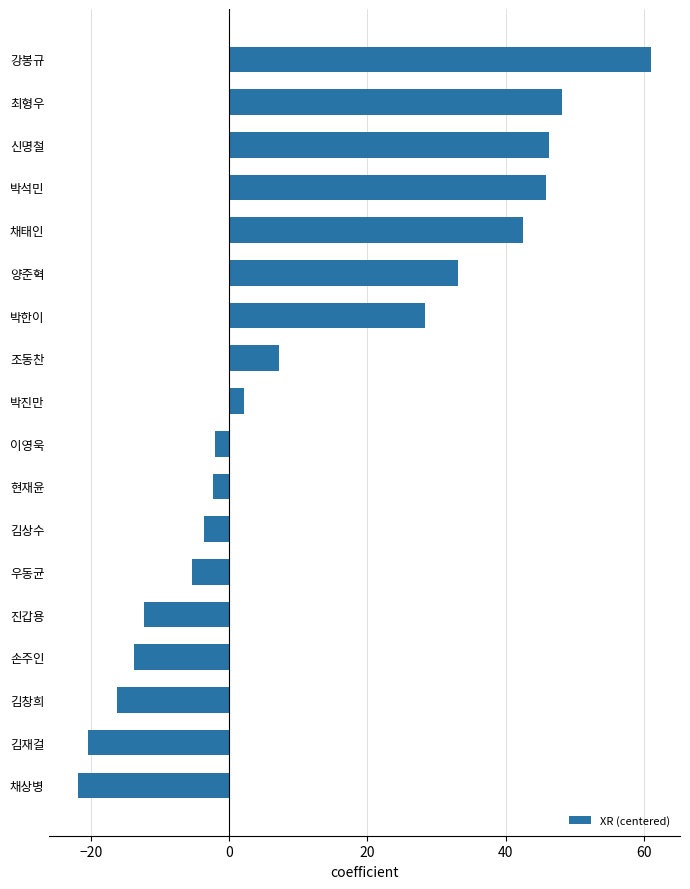

What is the difference between the maximum and second lowest values?

81.6